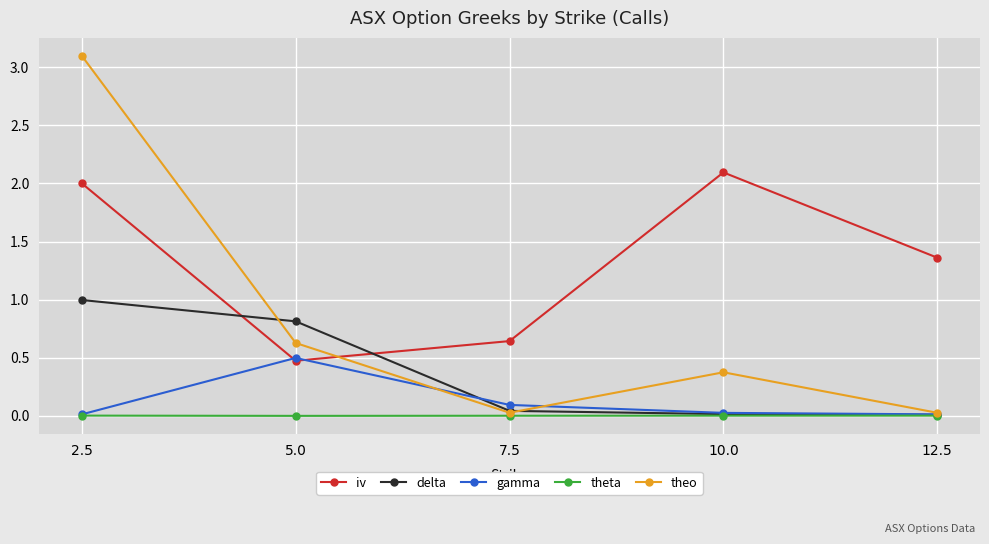

Which label corresponds to the largest value in the chart?

2.5